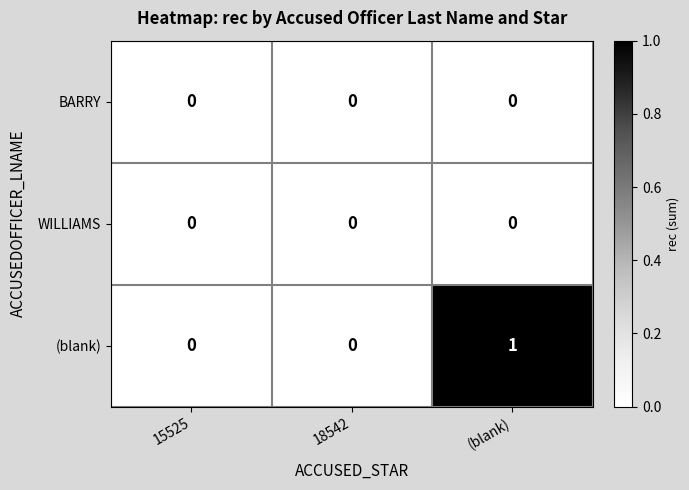

The value of BARRY at (blank) is 0. True or false?

True